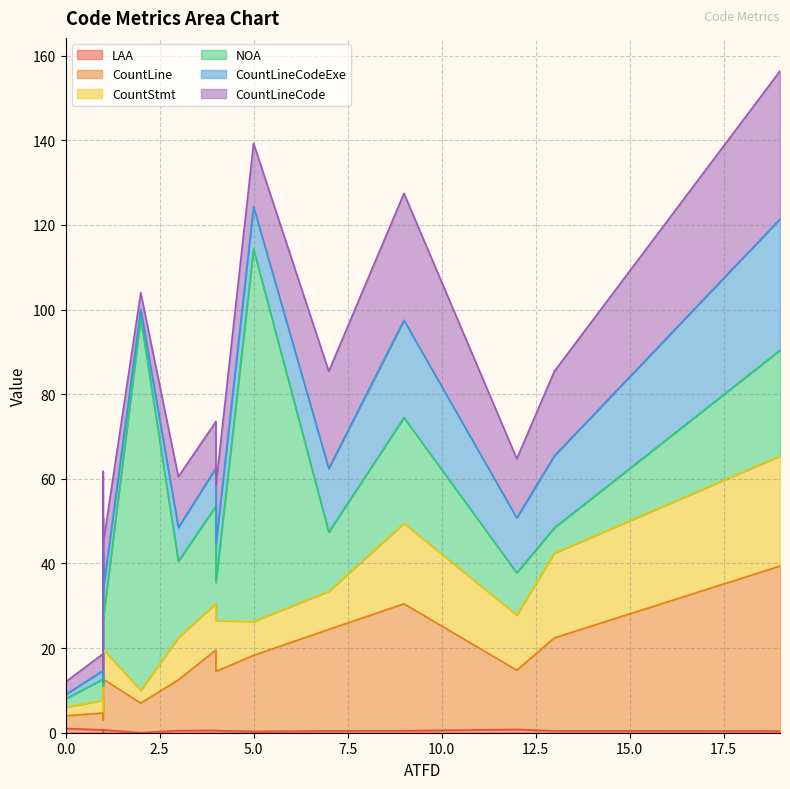

True or false: CountLineCode has a value of 7.7 at 4.

False